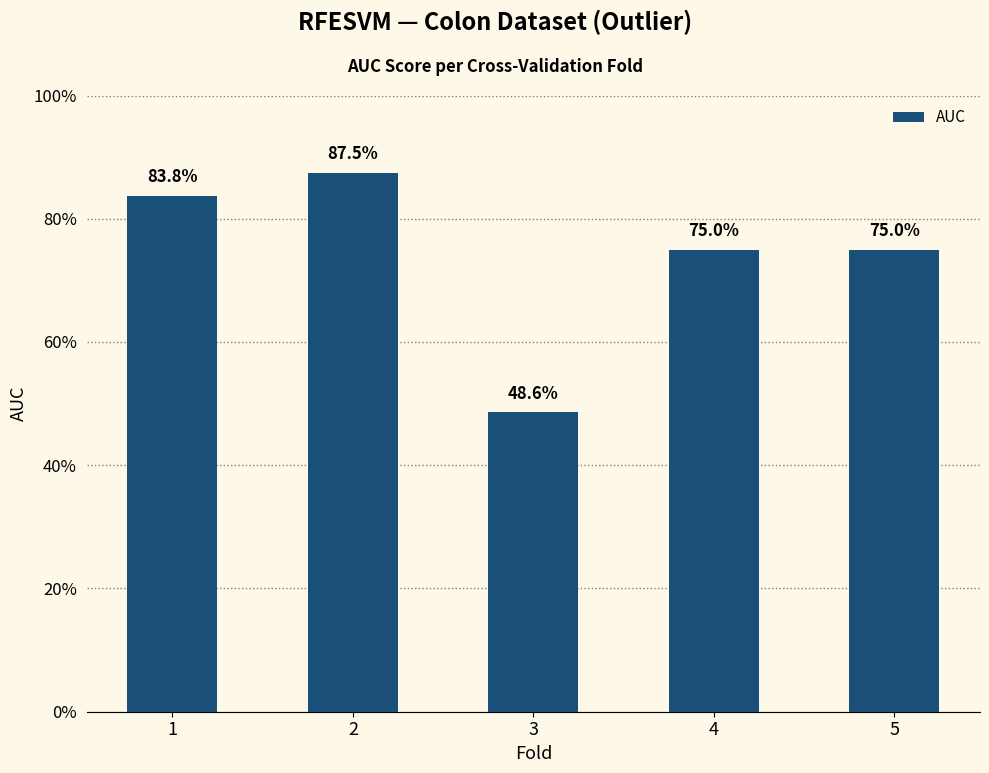

Which has a higher value, 5 or 1?

1